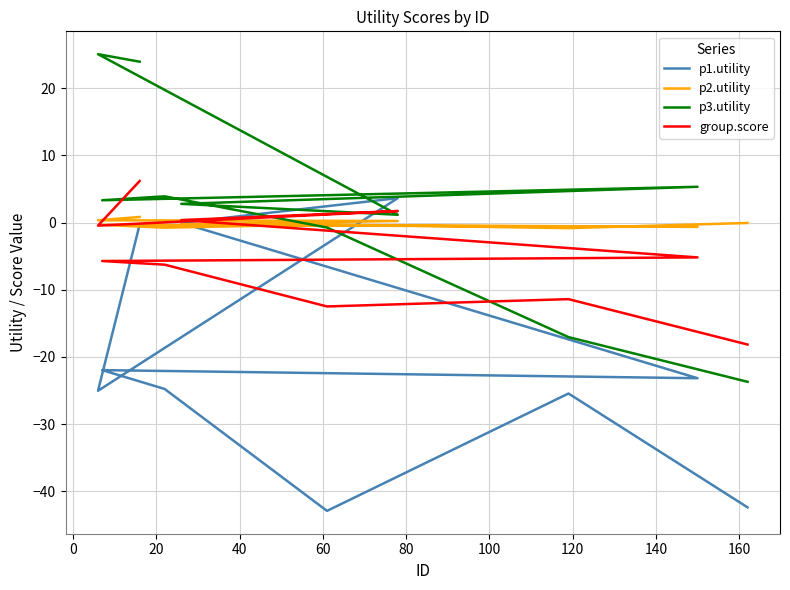

What are all the series names shown in the legend?

p1.utility, p2.utility, p3.utility, group.score